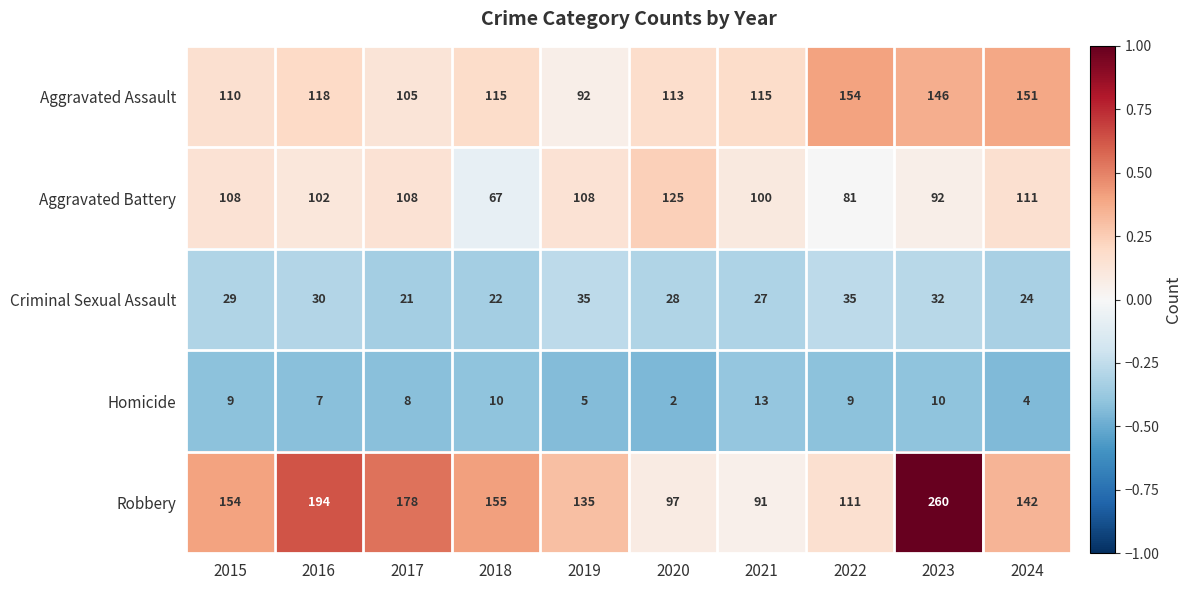

At which label does Aggravated Battery reach its minimum?

2018